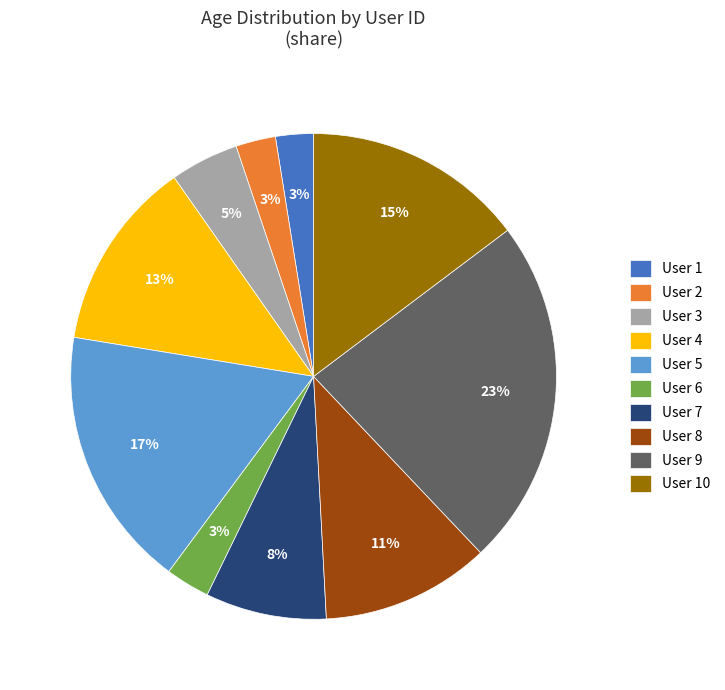

How many segments does this pie chart have?

10